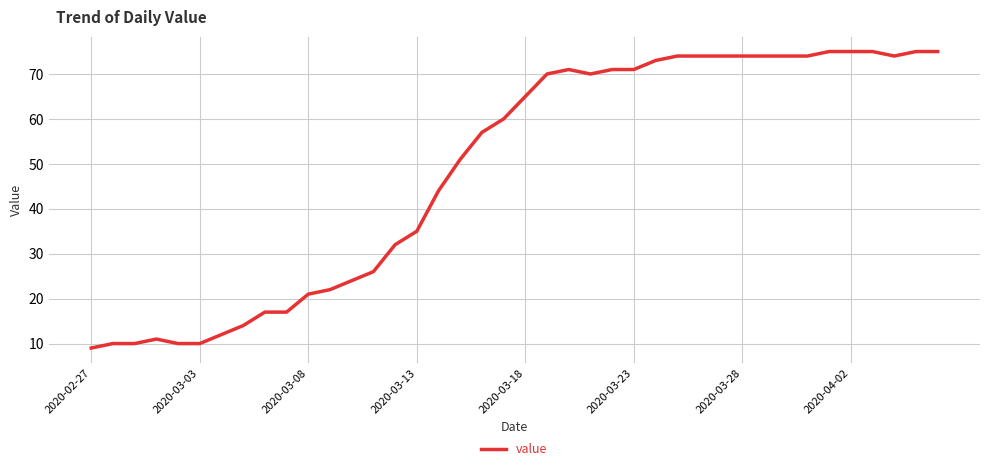

What is the difference between the second highest and minimum values?

66